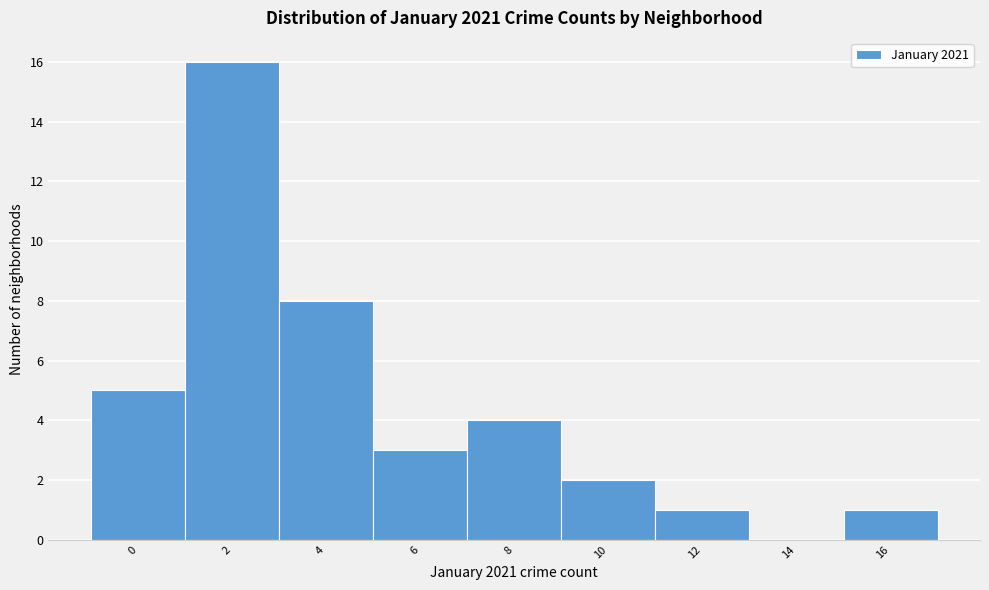

Reading left to right, extract all data points from this chart.

0=5	2=16	4=8	6=3	8=4	10=2	12=1	14=0	16=1